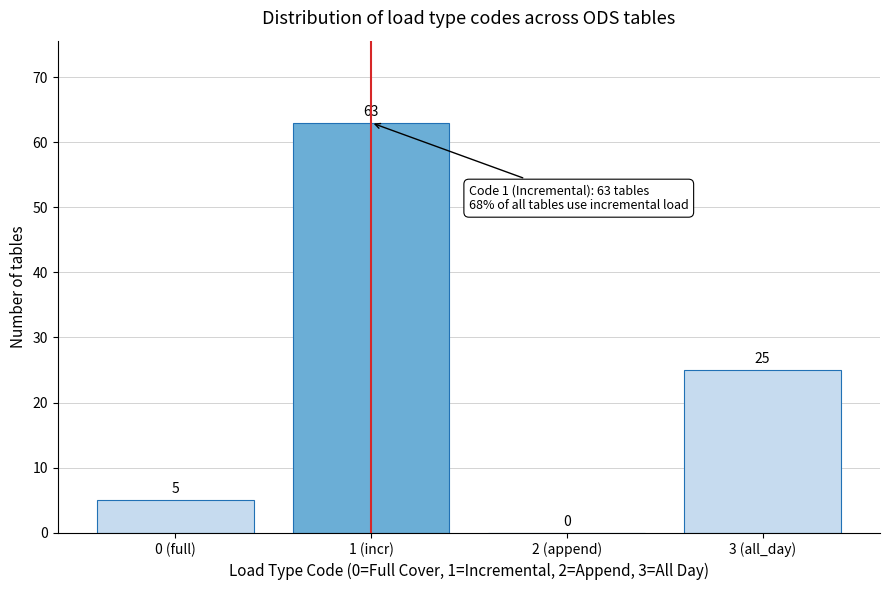

Reading left to right, transcribe all the data shown in this chart.

0 (full)=5	1 (incr)=63	2 (append)=0	3 (all_day)=25